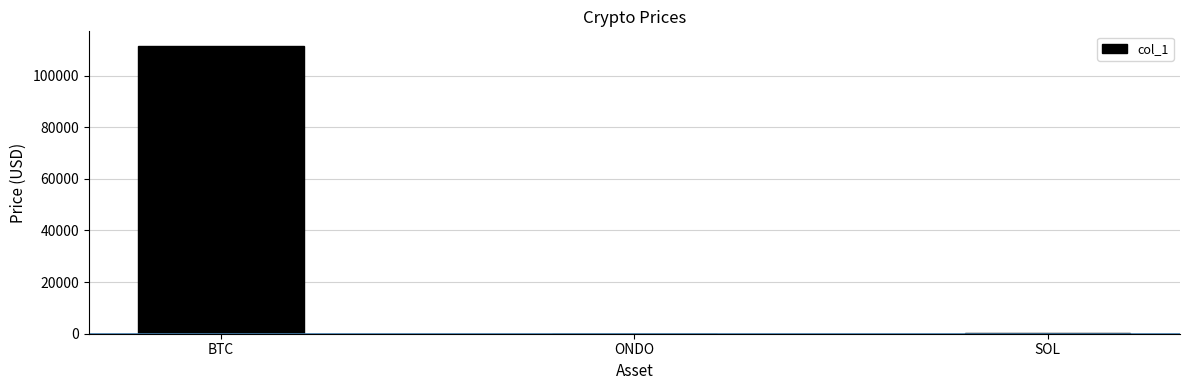

Where does the data first go above 198?

BTC